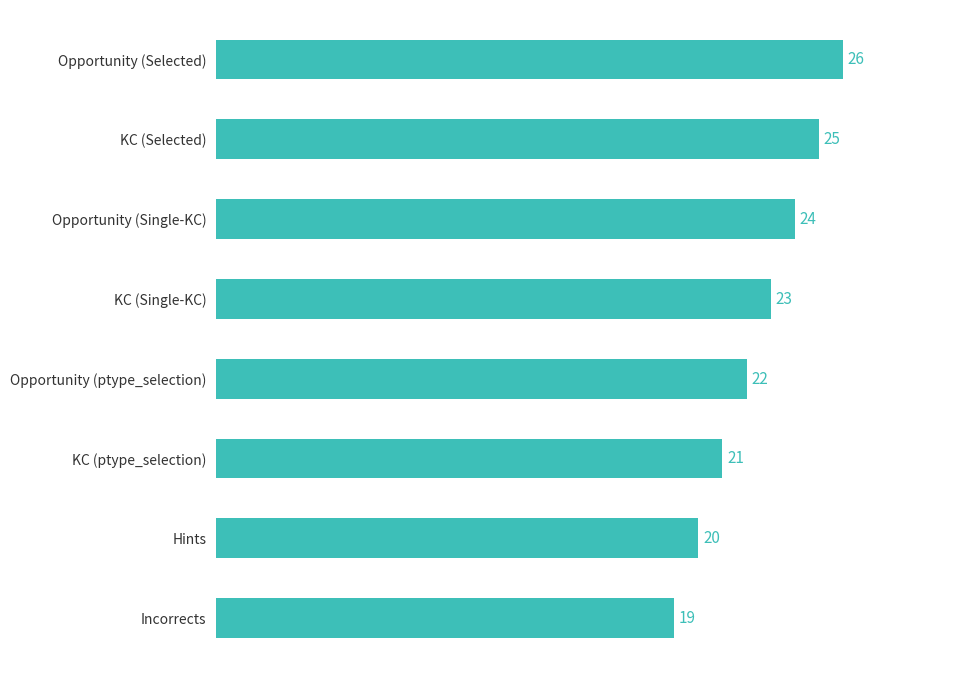

Reading top to bottom, transcribe all the data shown in this chart.

Opportunity (Selected)=26	KC (Selected)=25	Opportunity (Single-KC)=24	KC (Single-KC)=23	Opportunity (ptype_selection)=22	KC (ptype_selection)=21	Hints=20	Incorrects=19